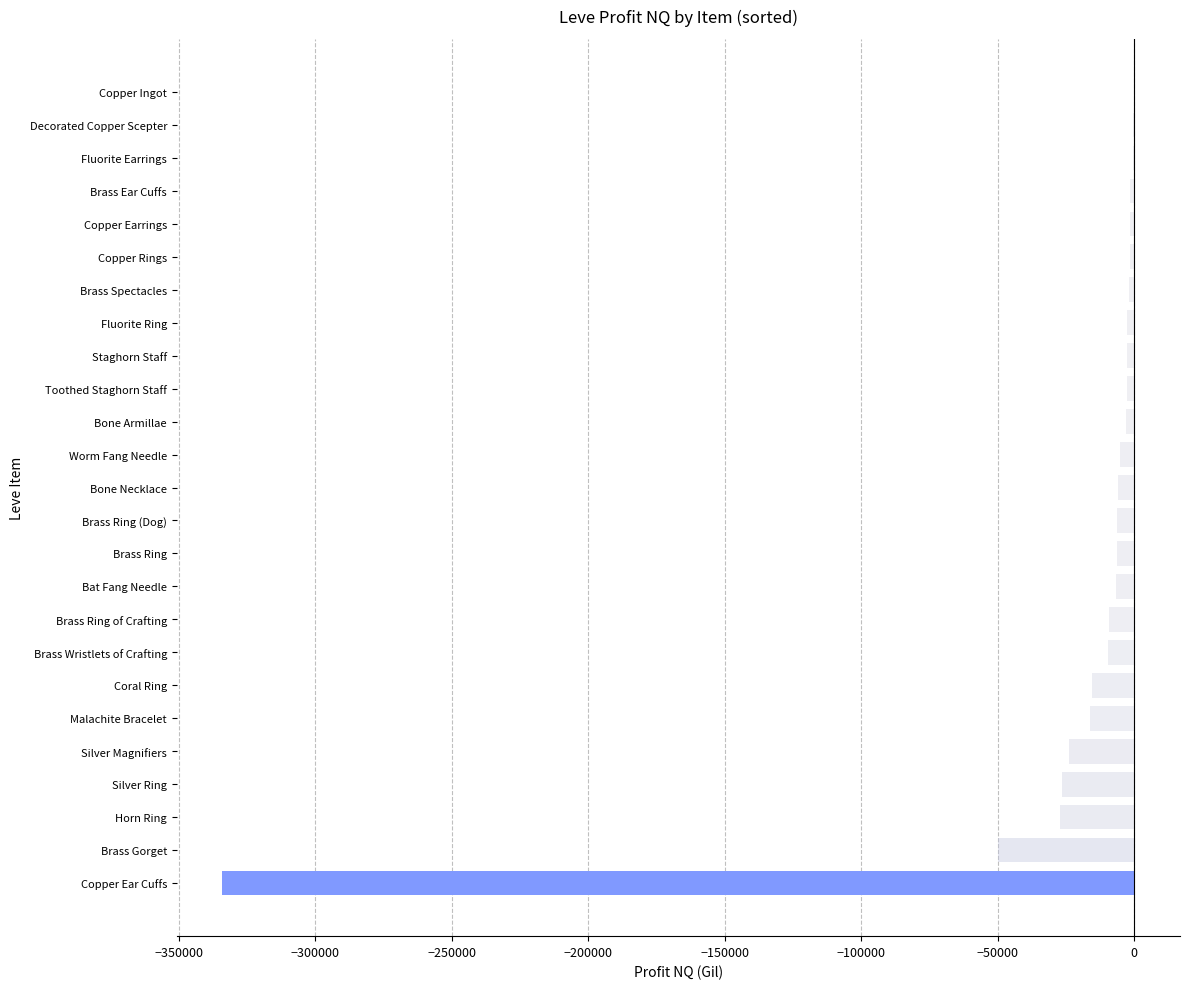

Are the bars grouped side by side (vs. stacked)?

No